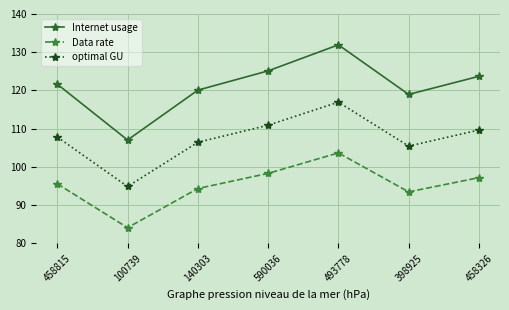

True or false: optimal GU has more than 1 interior local peaks.

False